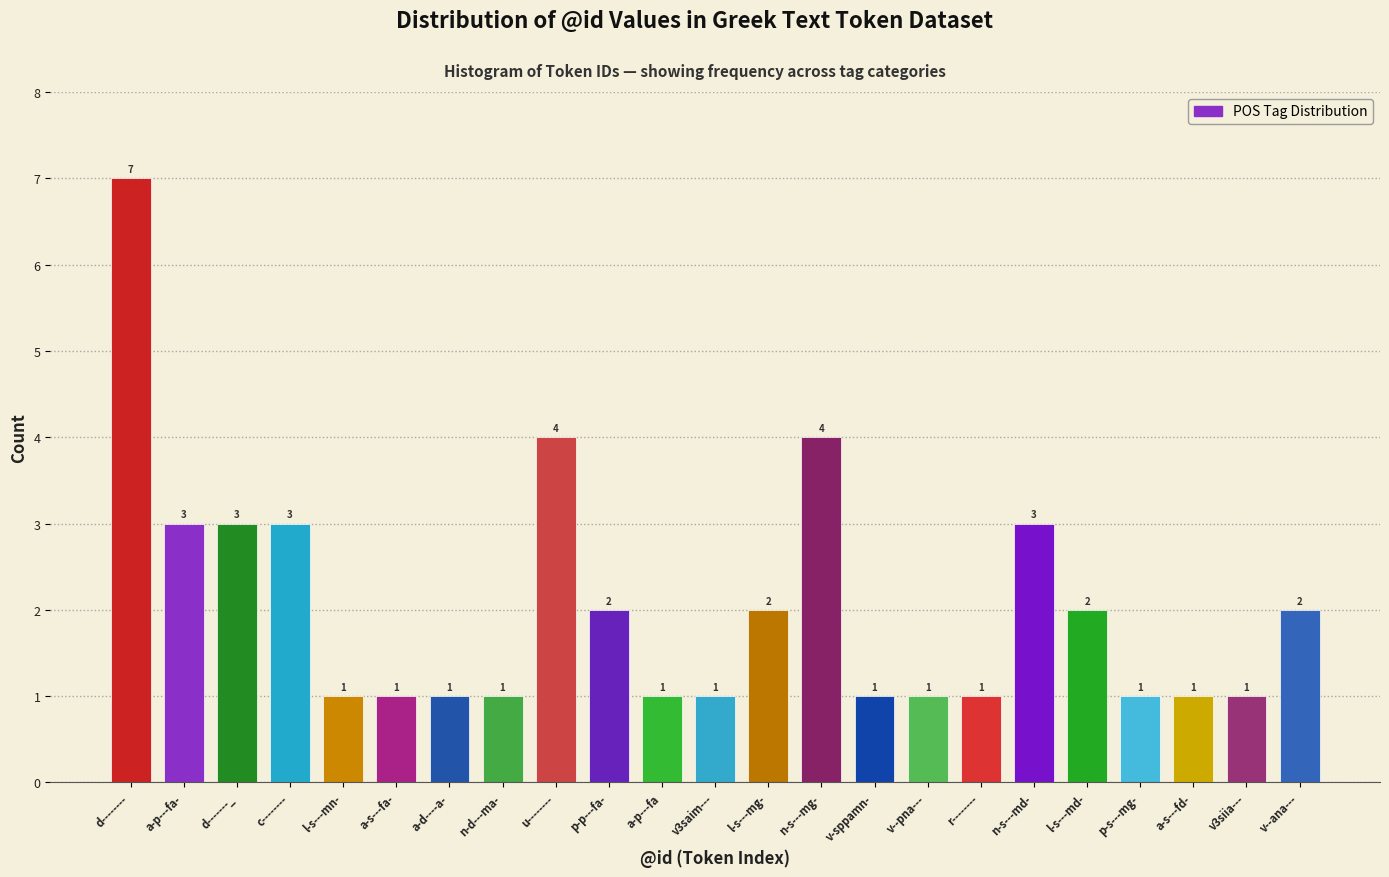

Reading left to right, transcribe all the data shown in this chart.

7	3	3	3	1	1	1	1	4	2	1	1	2	4	1	1	1	3	2	1	1	1	2